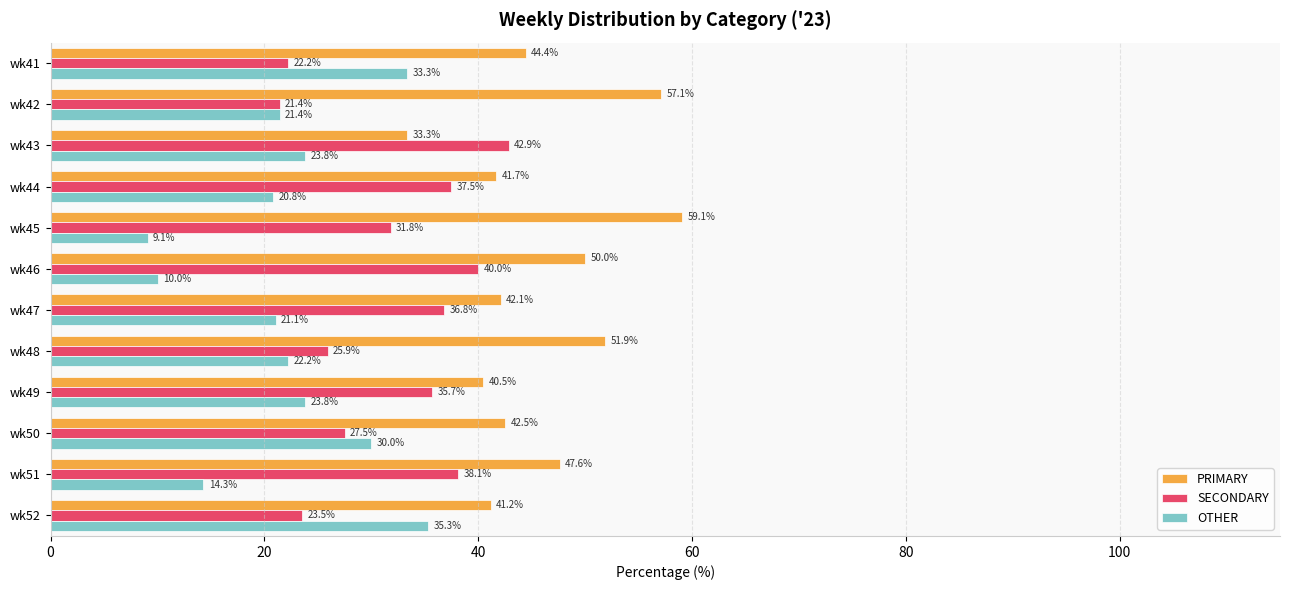

List the series in order of their peak value, lowest first.

OTHER, SECONDARY, PRIMARY